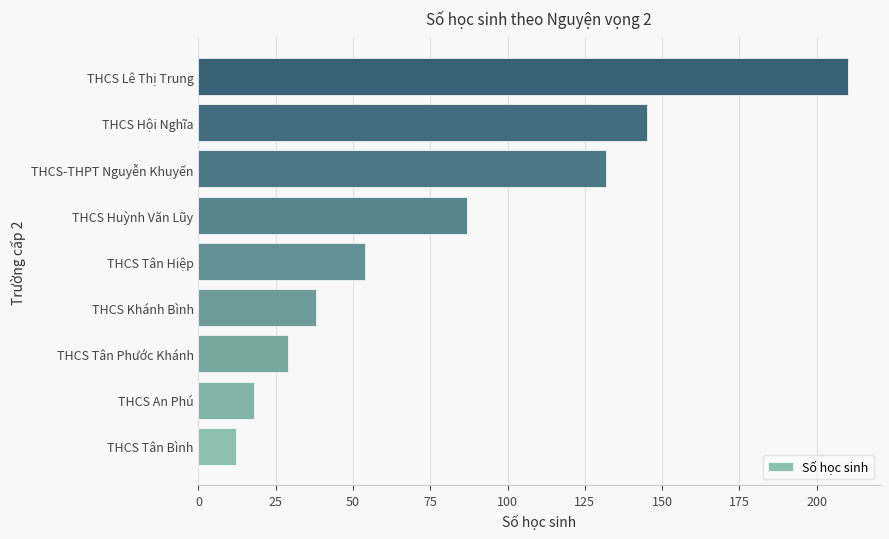

Reading bottom to top, list all the values displayed in this chart.

12	18	29	38	54	87	132	145	210